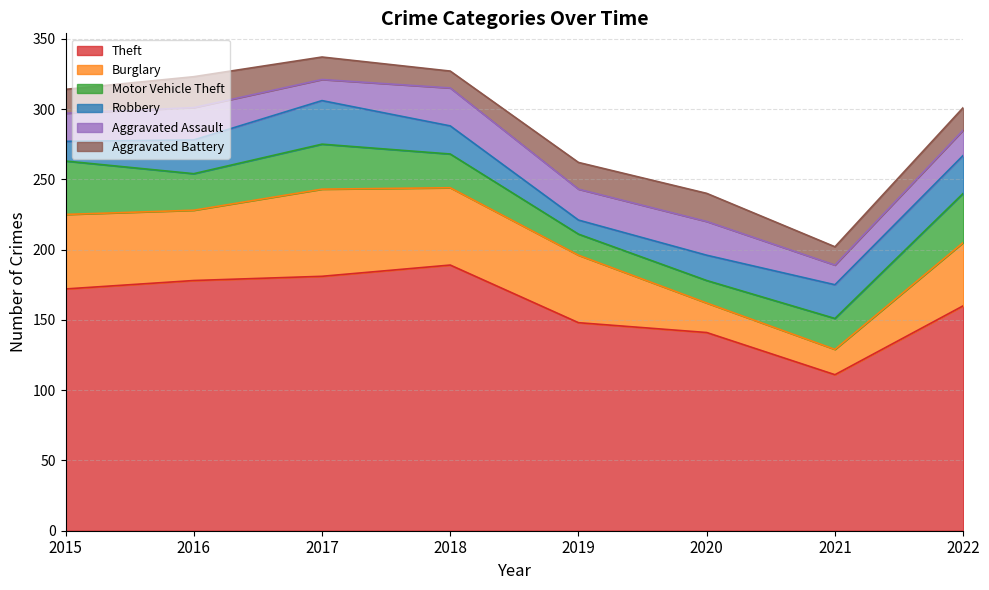

Does the chart have visible grid lines?

Yes